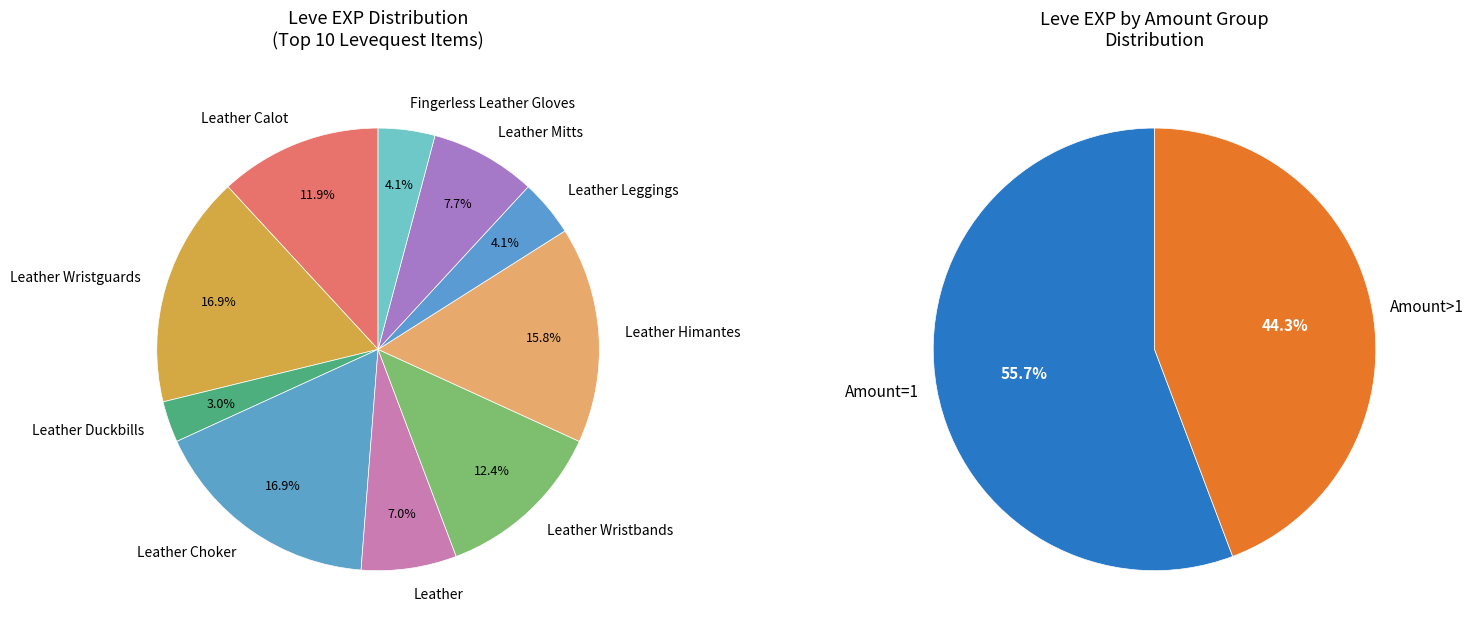

To the nearest percent, what percentage of the pie is Fingerless Leather Gloves?

4%